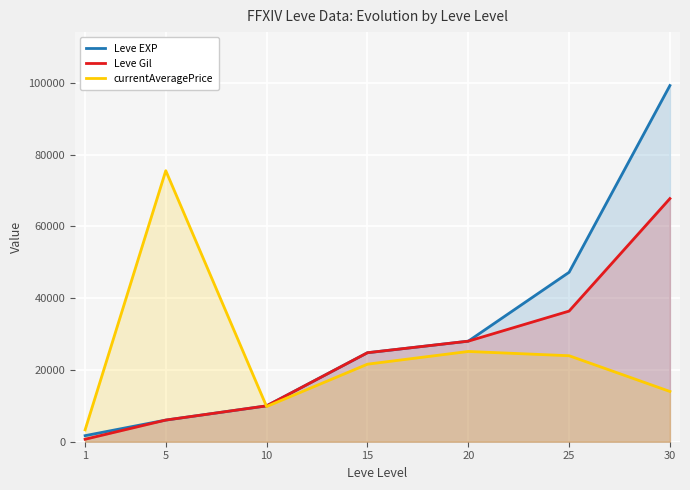

Reading left to right, extract all data points from this chart.

Leve EXP: 1=1690	5=6030	10=9990	15=24790	20=28010	25=47200	30=99220
Leve Gil: 1=690	5=6030	10=9990	15=24790	20=28010	25=36390	30=67730
currentAveragePrice: 1=3307	5=75505	10=9800	15=21600	20=25141	25=23955	30=14000